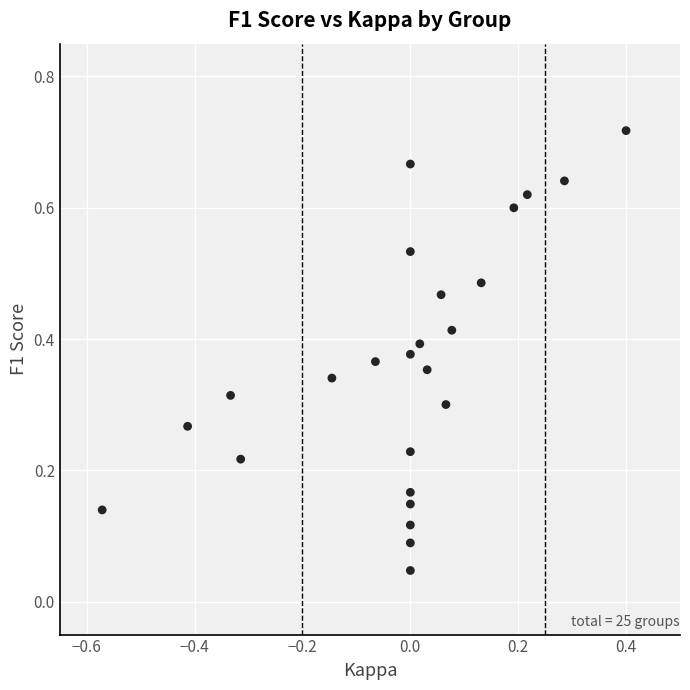

What is the range of X values (max minus min)?

1.0